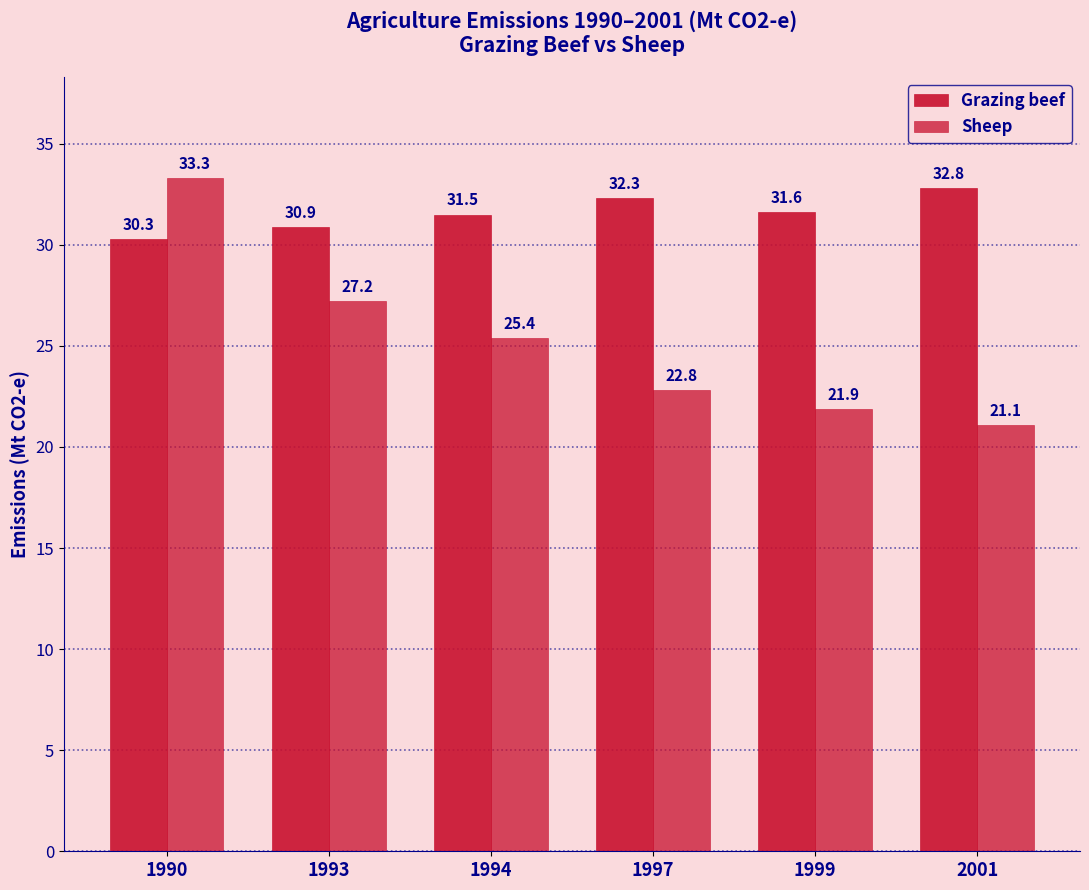

The Grazing beef series shows 42.9 at 1994. True or false?

False